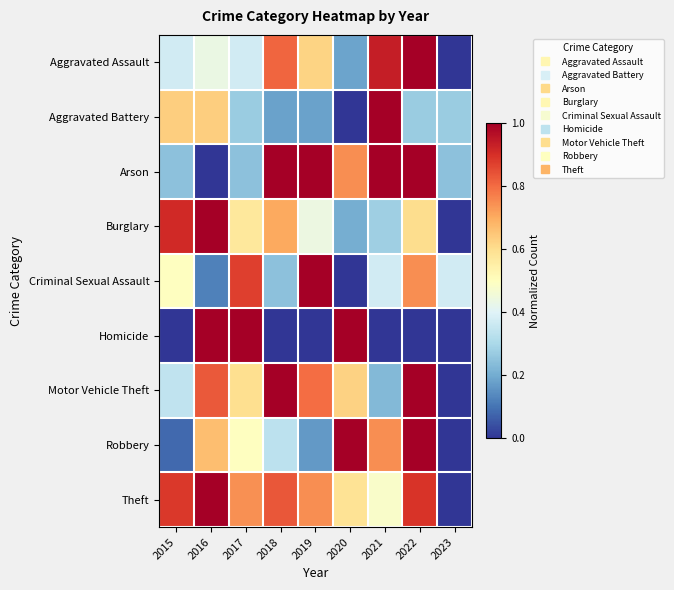

What is the spread (max minus min) of values at 2022?

1.0